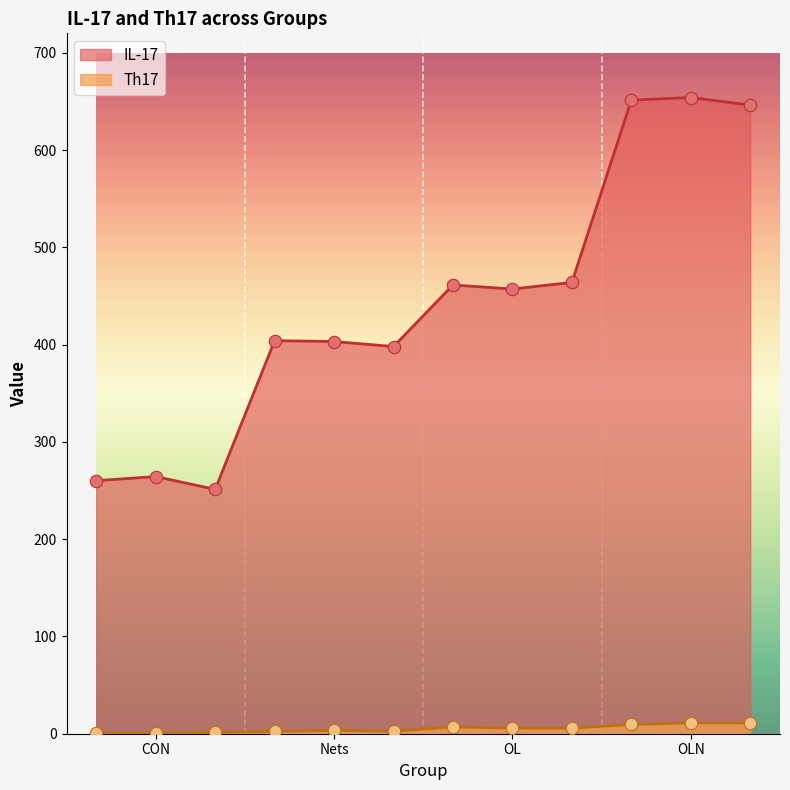

At how many categories does at least one series exceed 490?

3